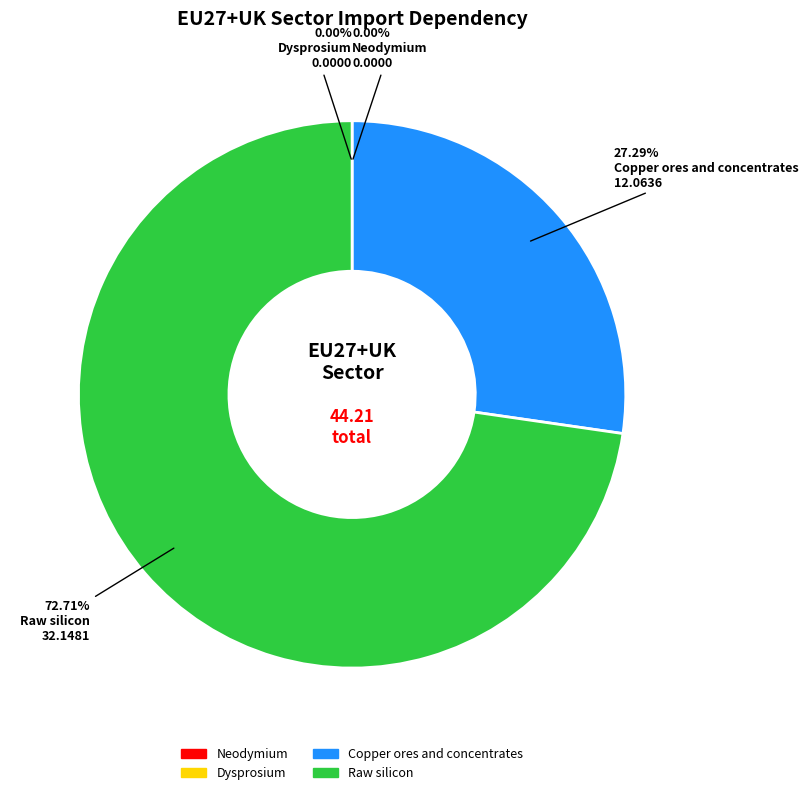

To the nearest percent, what is the difference between the Copper ores and concentrates and Neodymium slice percentages?

27%